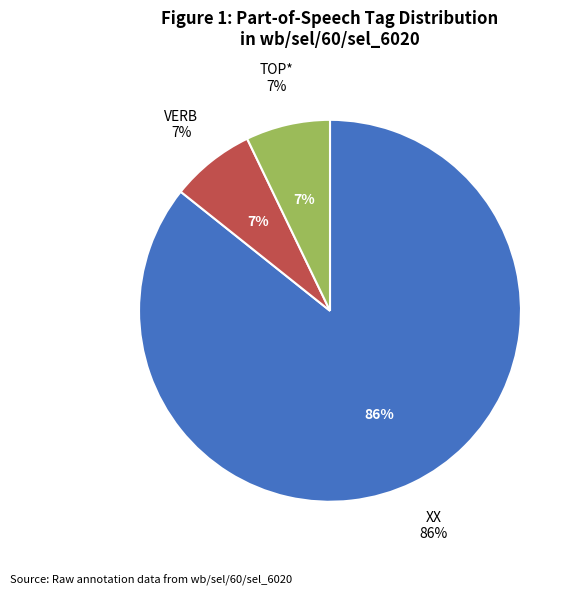

How many slices are in this pie chart?

3